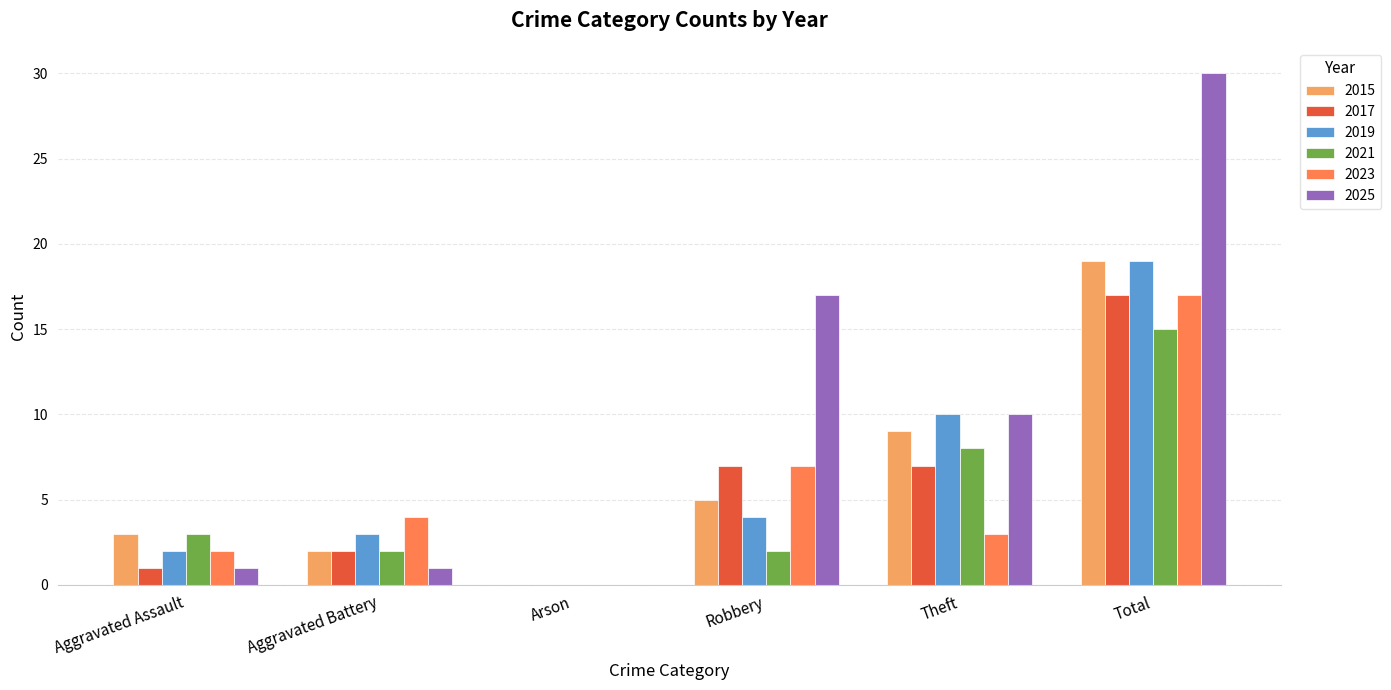

What is the approximate value of 2023 at Robbery?

7